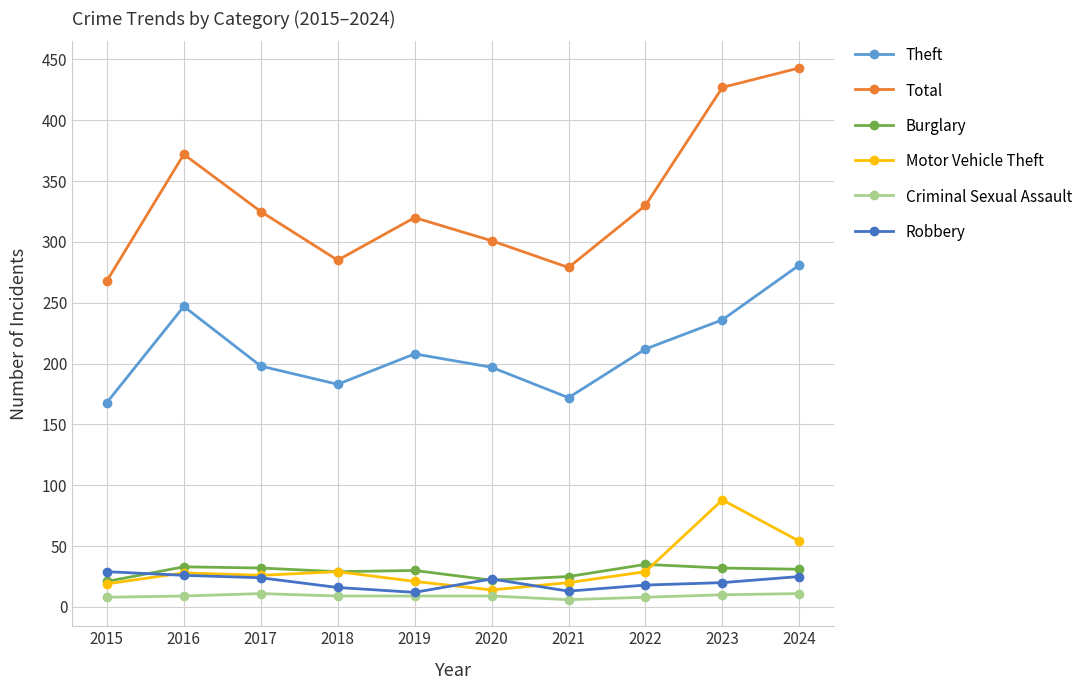

What is the average value of the Motor Vehicle Theft series?

33